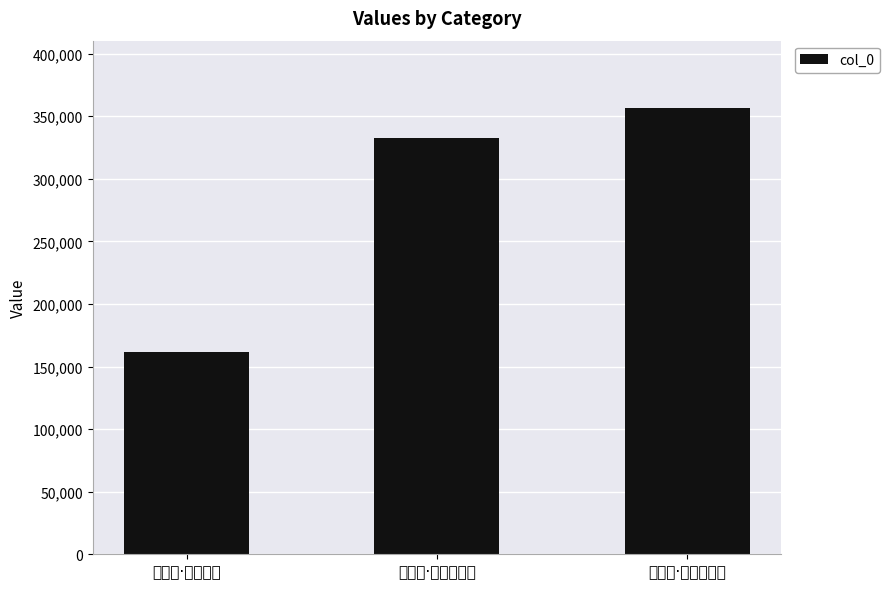

True or false: the data shows 517678 at 浪淘沙·冰簟嫩凉生.

False